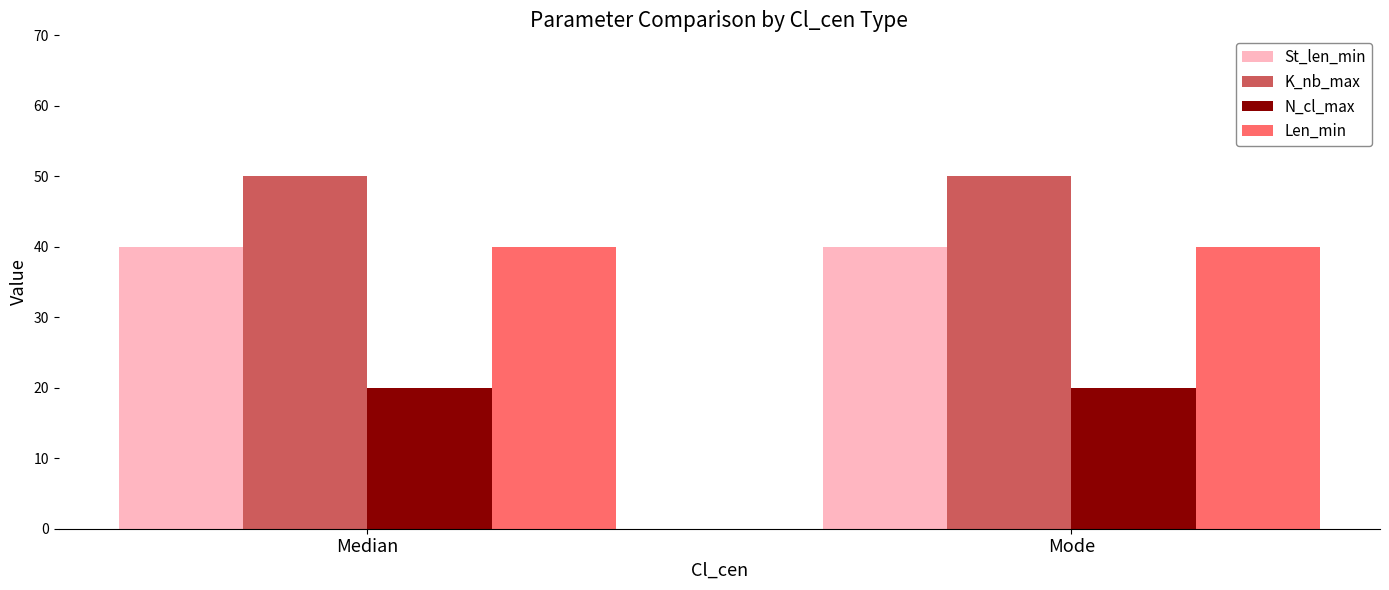

What is the difference between the highest and lowest values at Median?

30